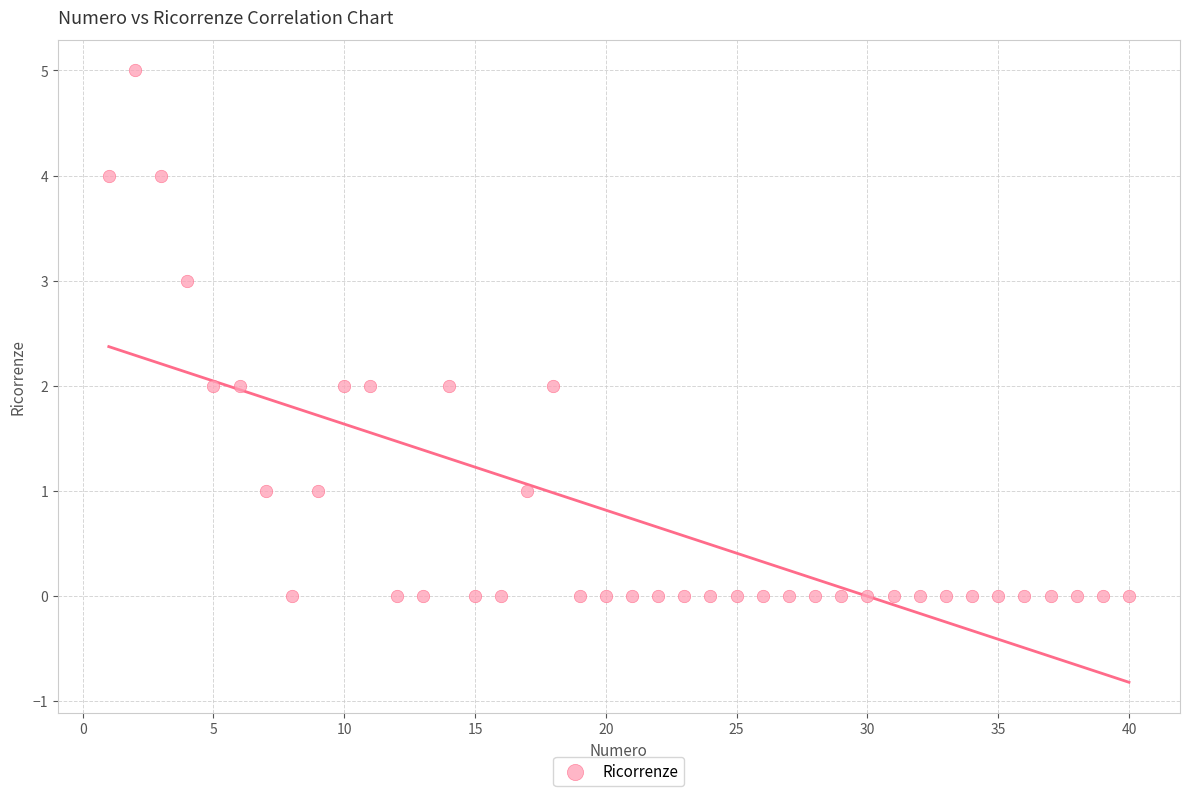

What is the range of X values (max minus min)?

39